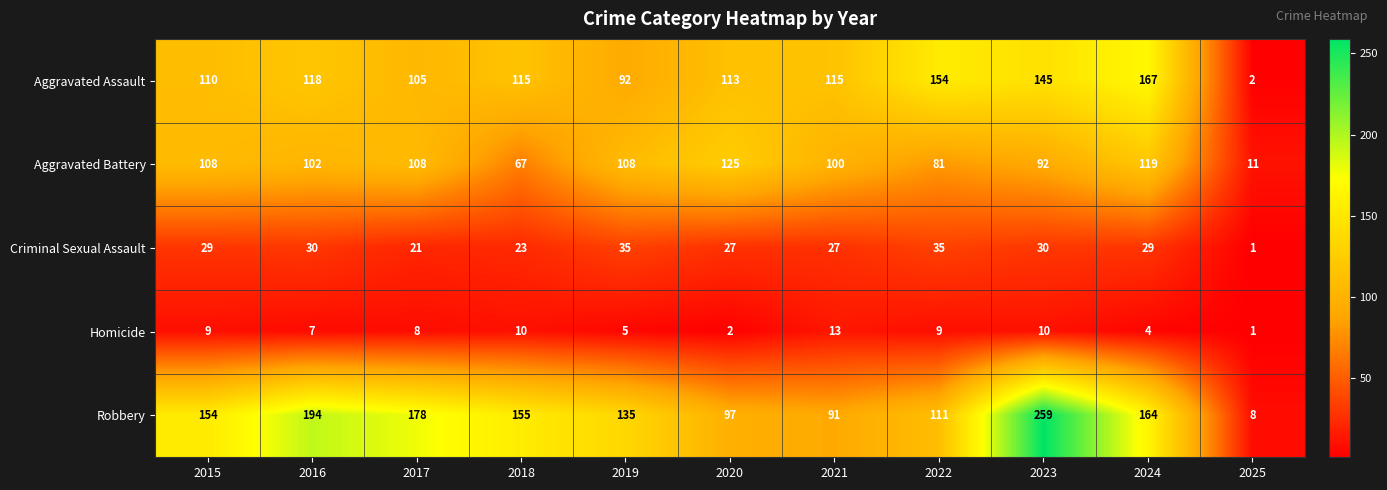

What is the difference between the highest and lowest values at 2015?

145